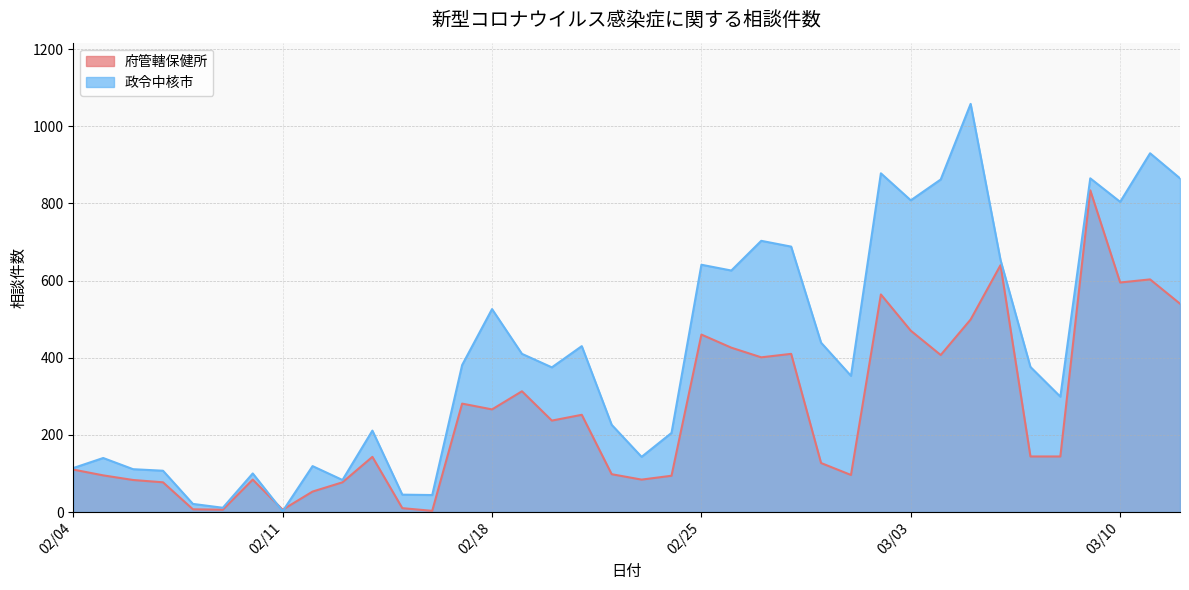

After their last crossing, which series has the higher values: 府管轄保健所 or 政令中核市?

政令中核市